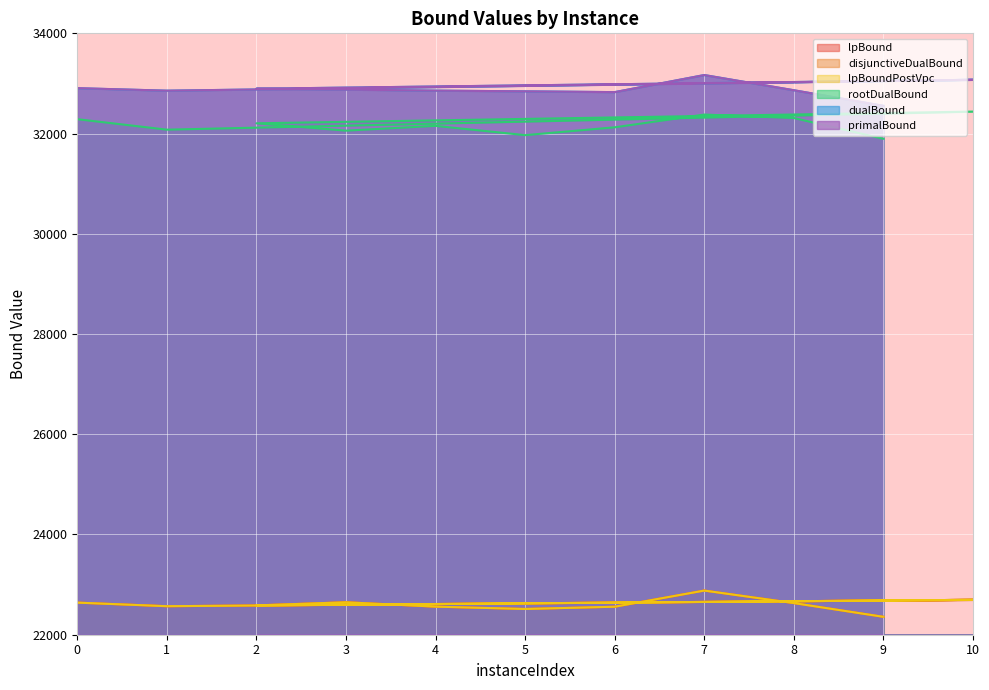

Which series has the largest total across all categories?

primalBound